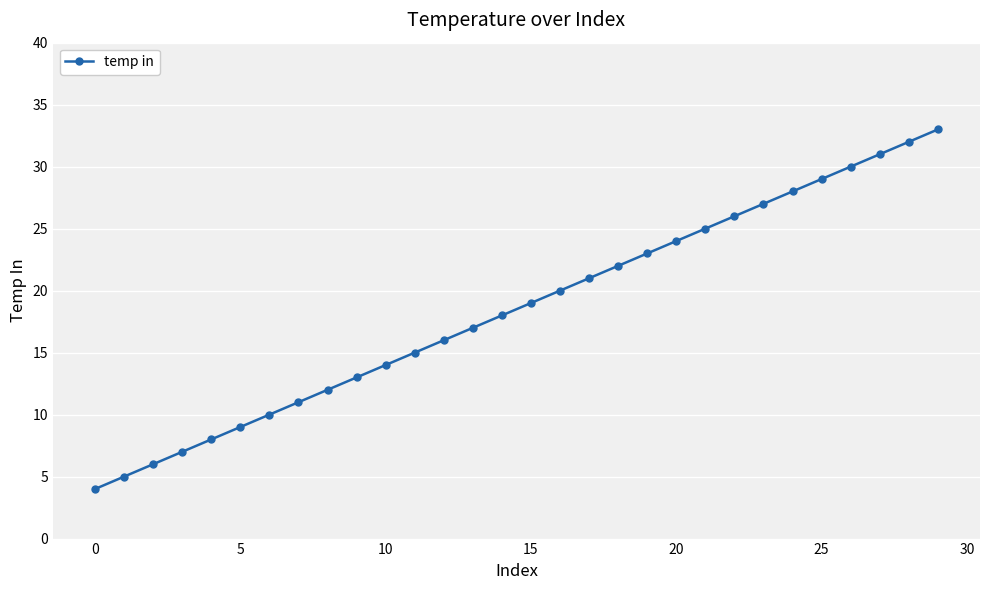

What is the difference between the second highest and minimum values?

28